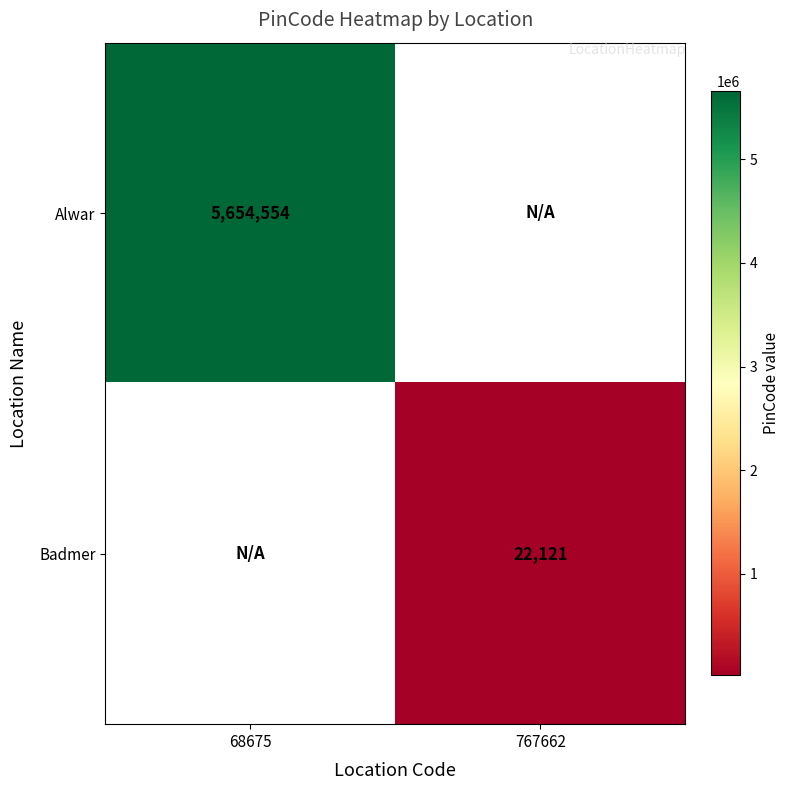

True or false: Alwar has a value of 3030851 at 68675.

False